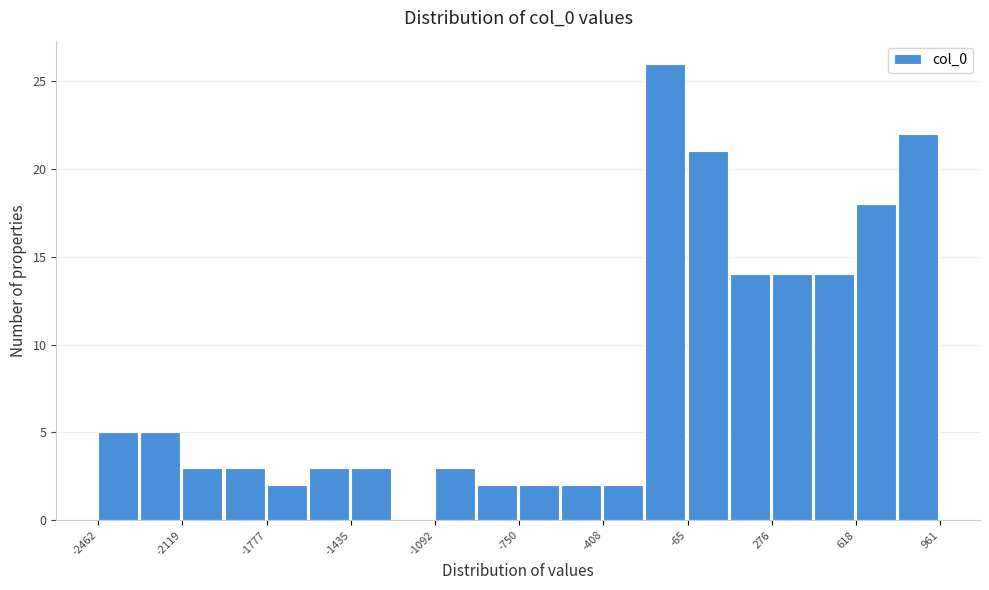

Read against the x-axis, roughly where is the centre of the tallest bar?

-150